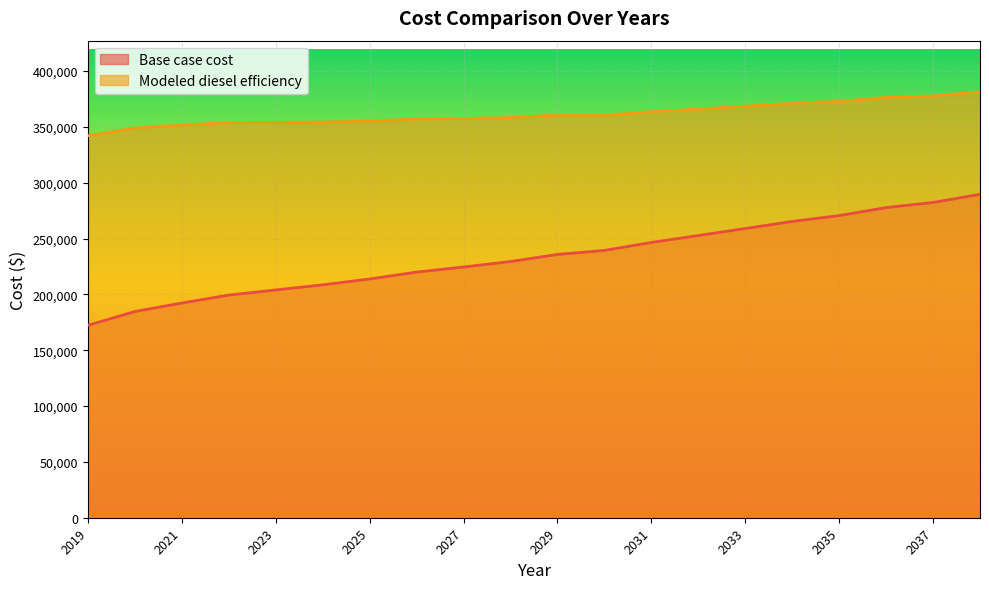

Reading right to left, extract all data points from this chart.

Base case cost: 289628.3	282373.3	277744.8	270601.0	265354.3	259026.7	252753.3	246531.9	239408.4	235792.4	229472.7	224559.1	219976.6	213802.6	208574.9	203999.8	199394.3	192296.9	184678.0	172331.8
Modeled diesel efficiency: 381478.8	377719.6	376416.3	372896.1	371171.8	368538.0	366028.4	363642.6	360515.2	360656.9	358422.9	357551.5	357067.3	355224.8	354332.9	354126.9	353988.3	351681.4	348999.9	342122.8